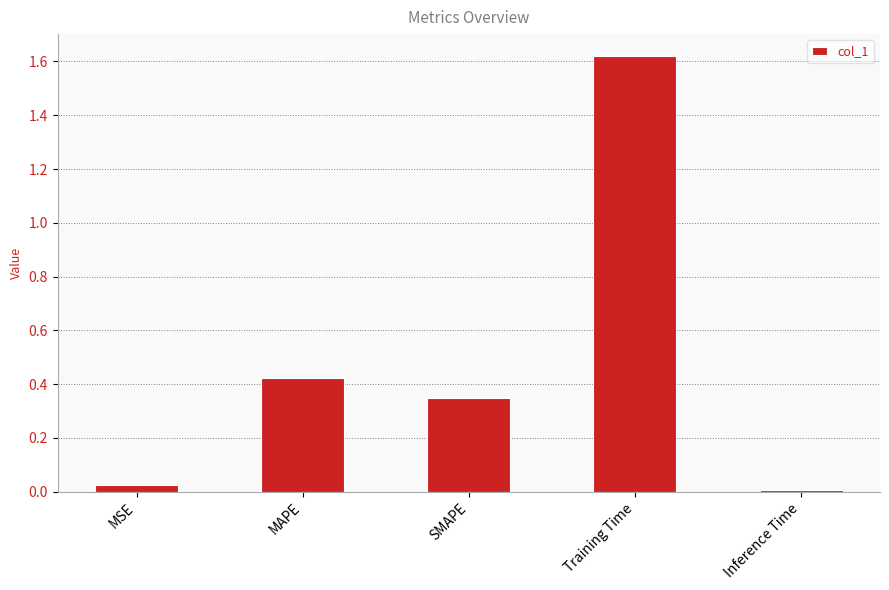

What is the average value?

0.5